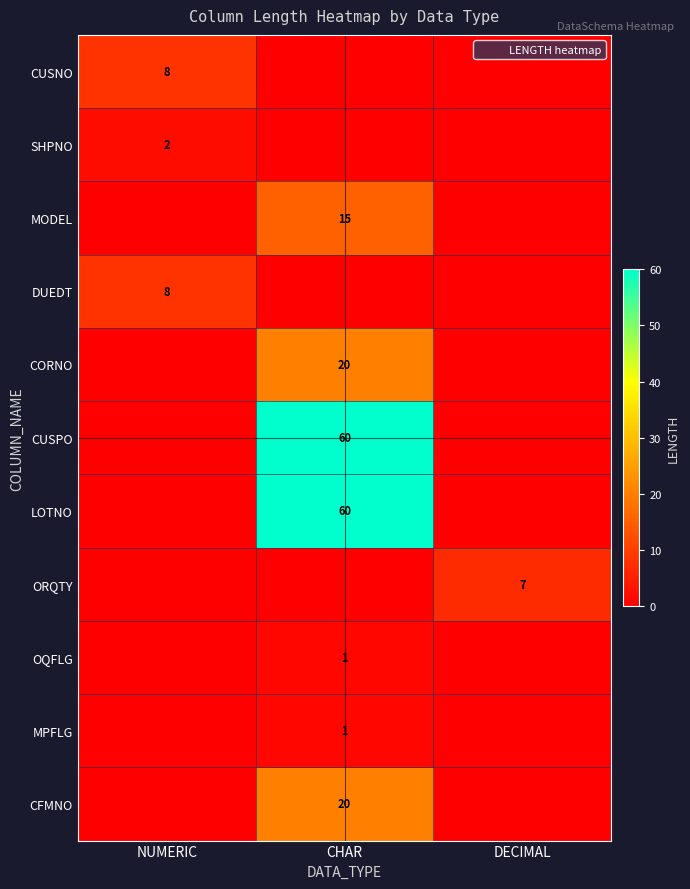

Which category has the highest value in the CUSPO series?

CHAR